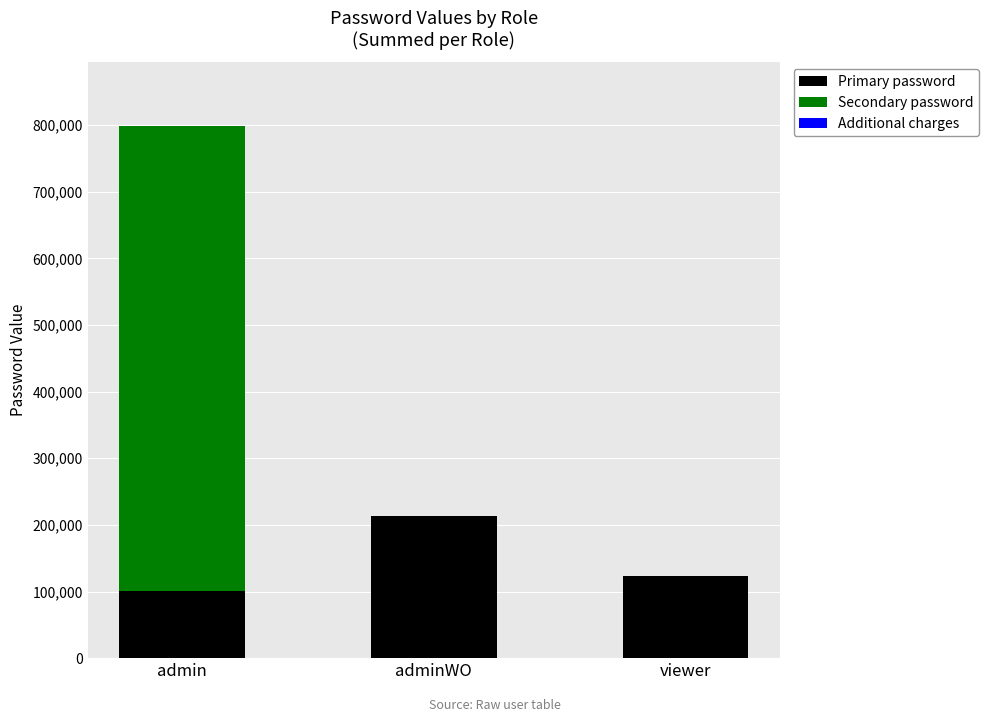

Reading left to right, list the values for the Primary password series.

admin=101395	adminWO=212764	viewer=123456